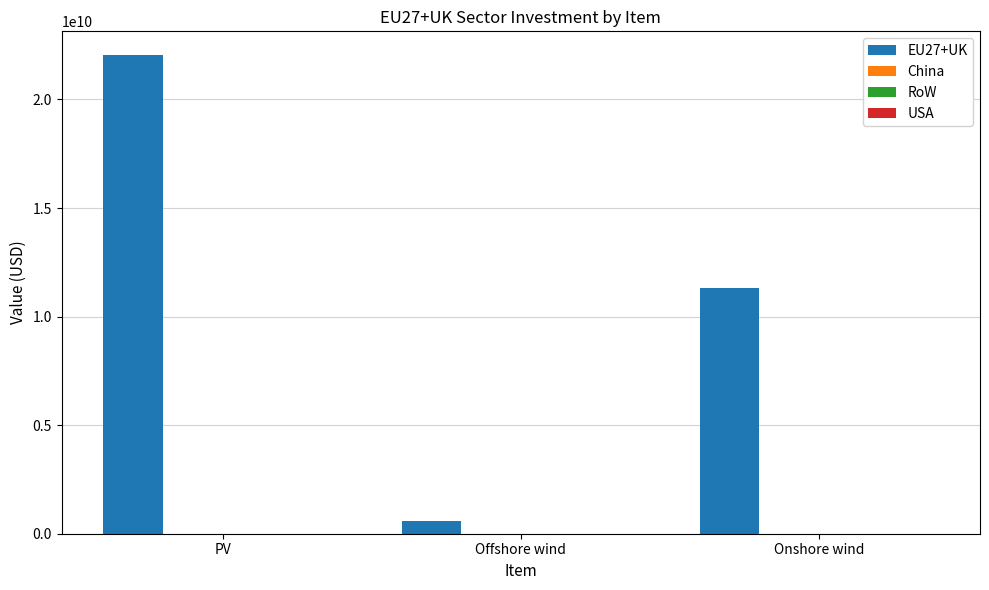

What is the sum of all values?

33955160712.1